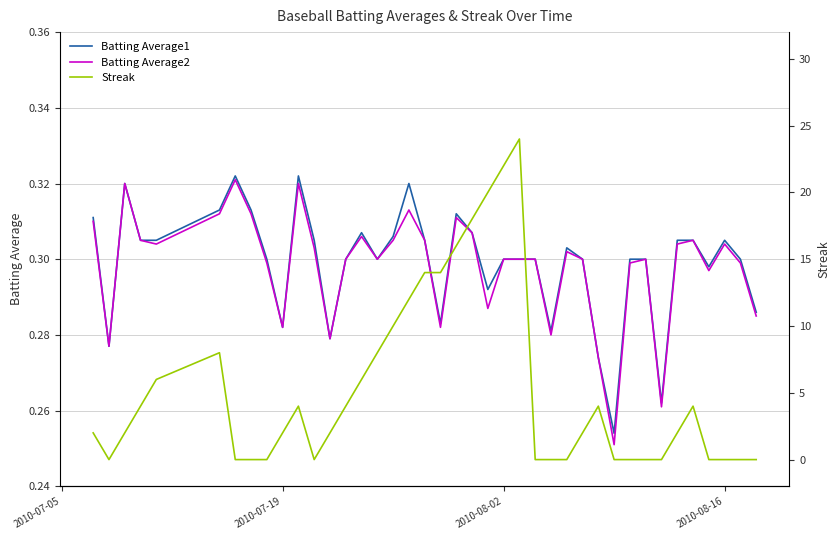

In Batting Average1, how many points are lower than both neighbors (excluding endpoints)?

10